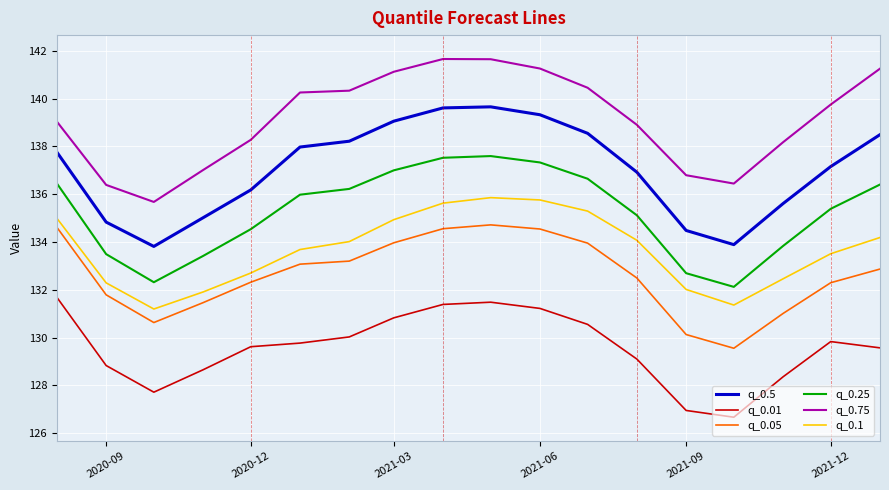

Rank the series by their maximum value, from highest to lowest.

q_0.75, q_0.5, q_0.25, q_0.1, q_0.05, q_0.01